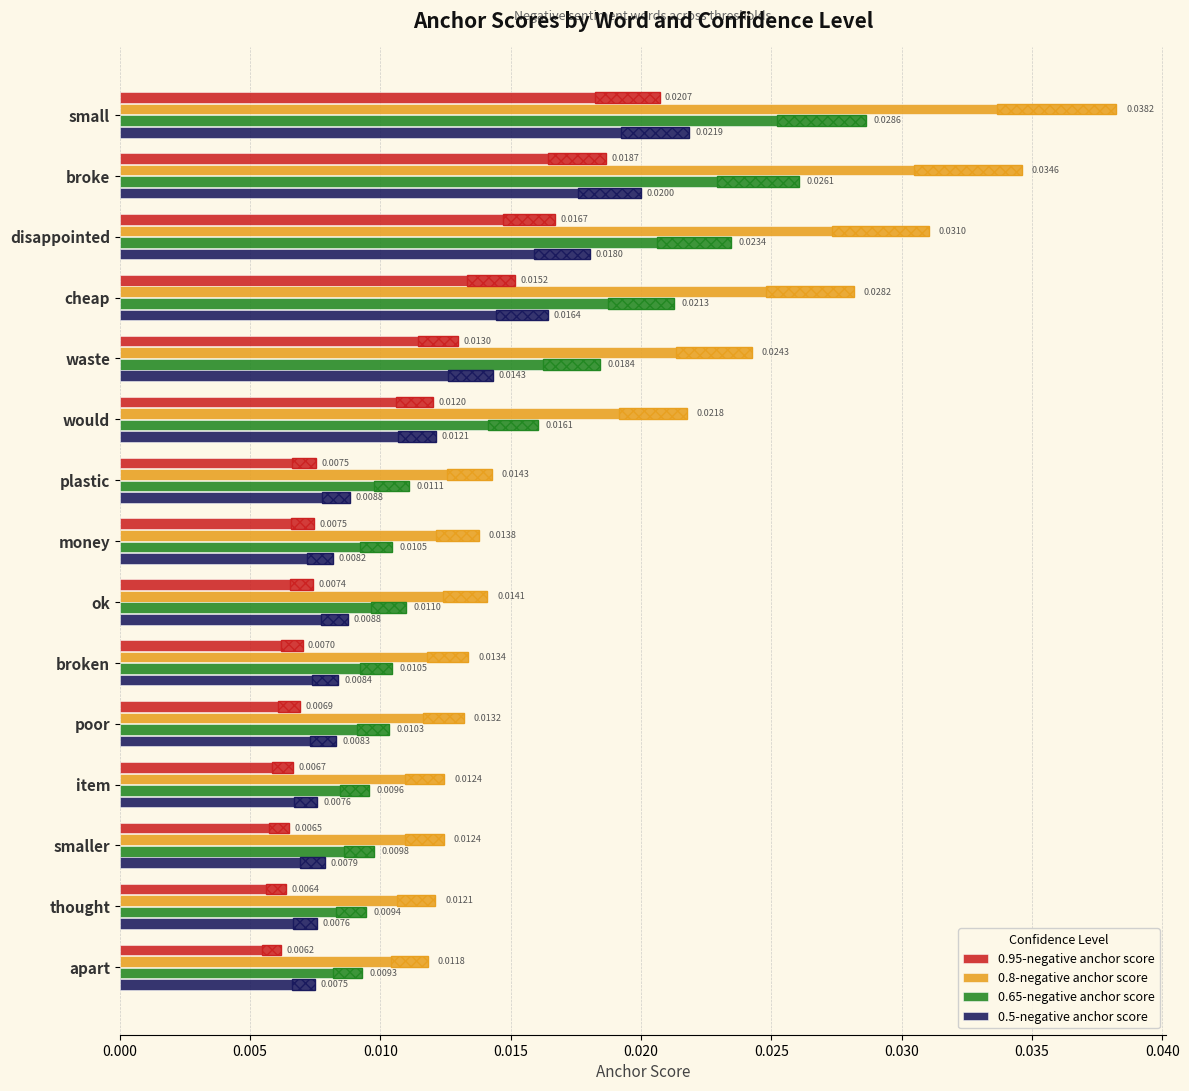

What position from the left is disappointed?

3